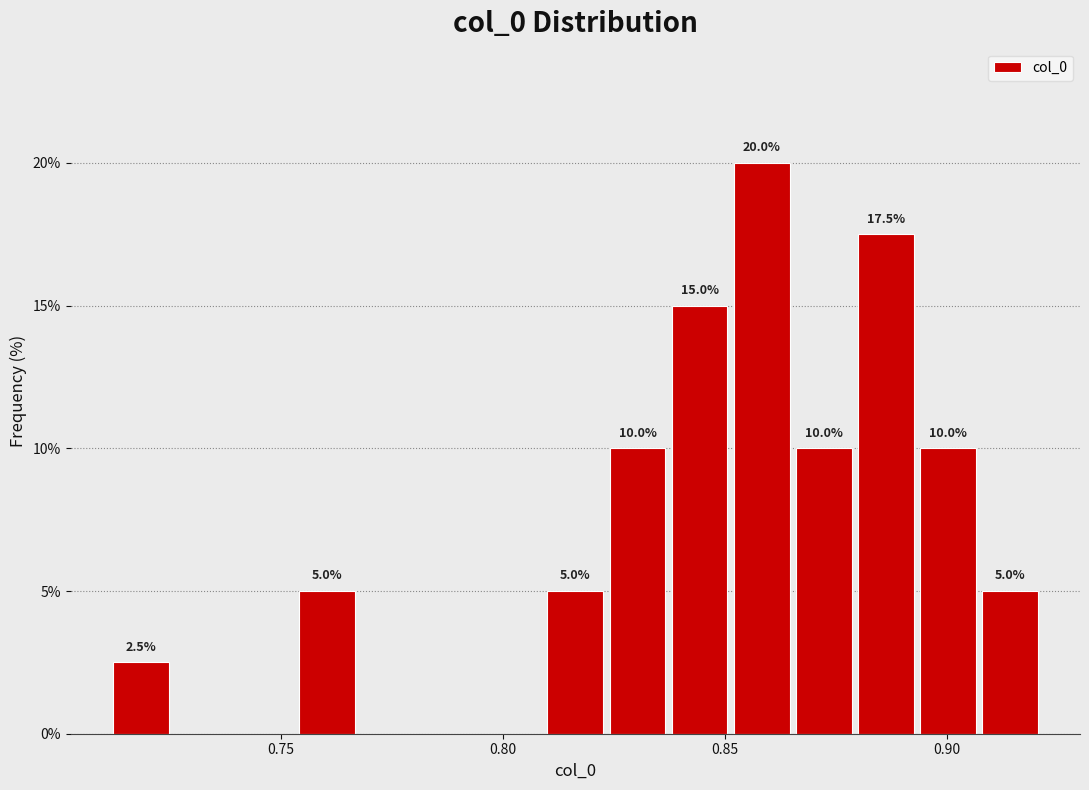

Around what value on the x-axis is the tallest bar? Give the approximate position of its centre, as read against the axis.

0.860